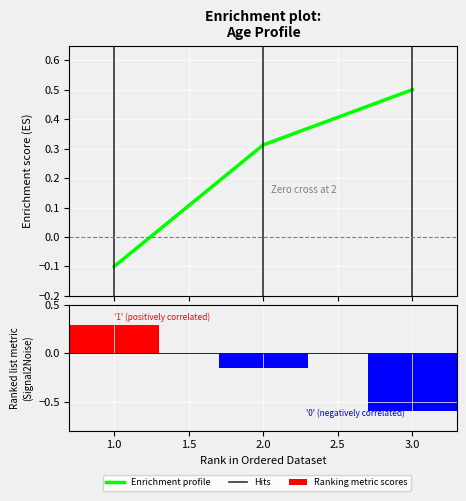

Which label corresponds to the smallest value in the chart?

1